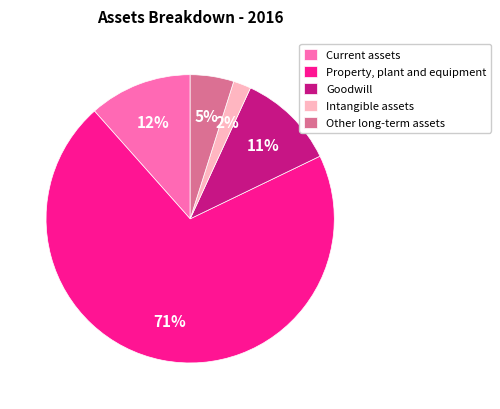

What is the ratio of the value at Other long-term assets to the value at Property, plant and equipment?

0.1